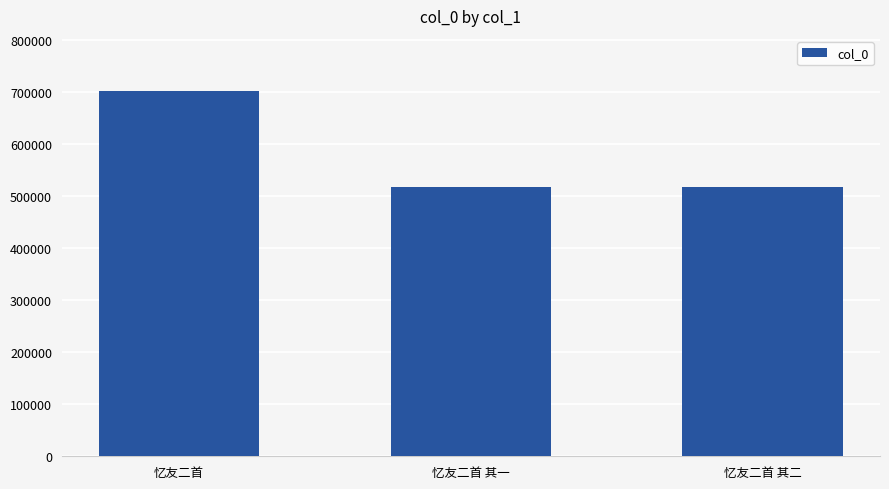

What is the value of the 2nd bar from the left?

517951